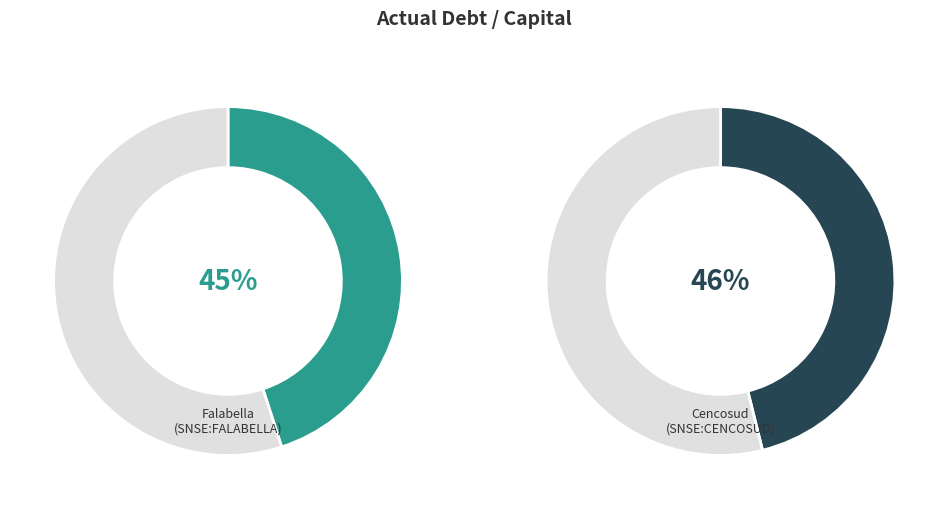

The Falabella S.A. (SNSE:FALABELLA) slice represents 49% of the pie. True or false?

True